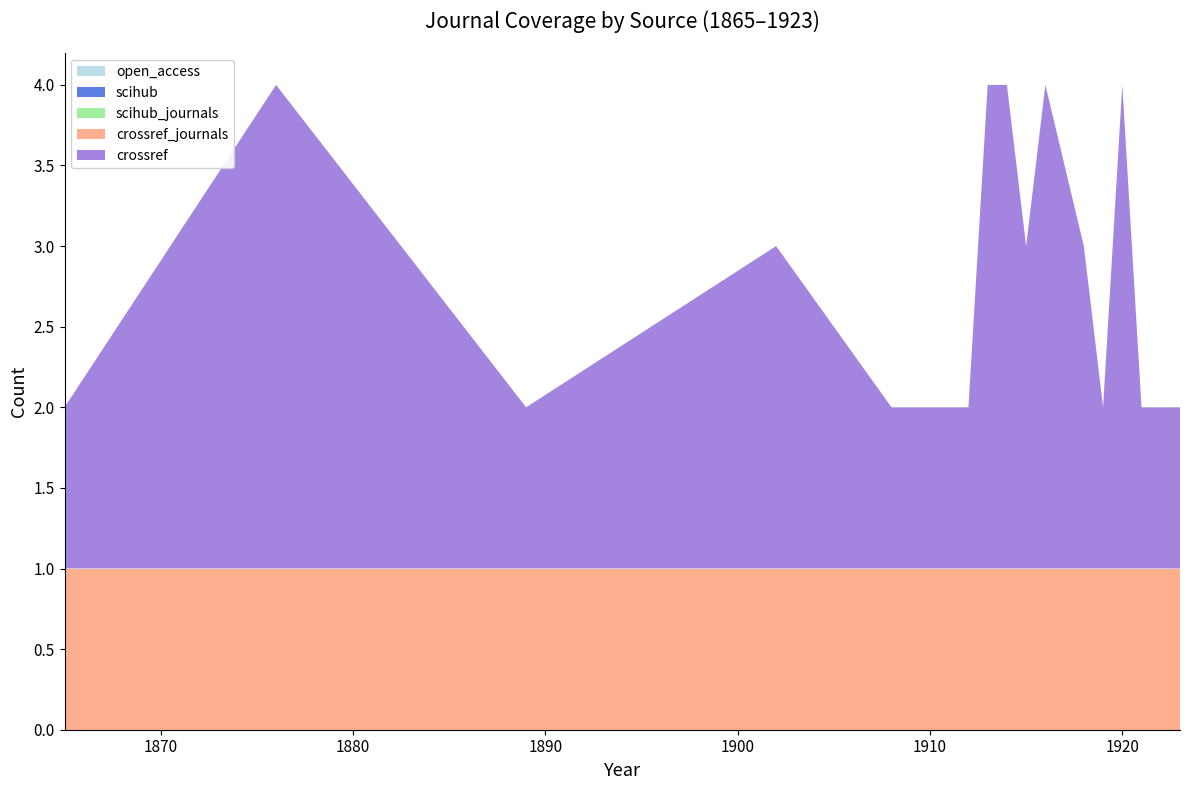

Reading left to right, what are all the values shown in this chart?

open_access: 1865=0	1876=0	1889=0	1902=0	1908=0	1912=0	1913=0	1914=0	1915=0	1916=0	1918=0	1919=0	1920=0	1921=0	1923=0
scihub: 1865=0	1876=0	1889=0	1902=0	1908=0	1912=0	1913=0	1914=0	1915=0	1916=0	1918=0	1919=0	1920=0	1921=0	1923=0
scihub_journals: 1865=0	1876=0	1889=0	1902=0	1908=0	1912=0	1913=0	1914=0	1915=0	1916=0	1918=0	1919=0	1920=0	1921=0	1923=0
crossref_journals: 1865=1	1876=1	1889=1	1902=1	1908=1	1912=1	1913=1	1914=1	1915=1	1916=1	1918=1	1919=1	1920=1	1921=1	1923=1
crossref: 1865=1	1876=3	1889=1	1902=2	1908=1	1912=1	1913=3	1914=3	1915=2	1916=3	1918=2	1919=1	1920=3	1921=1	1923=1